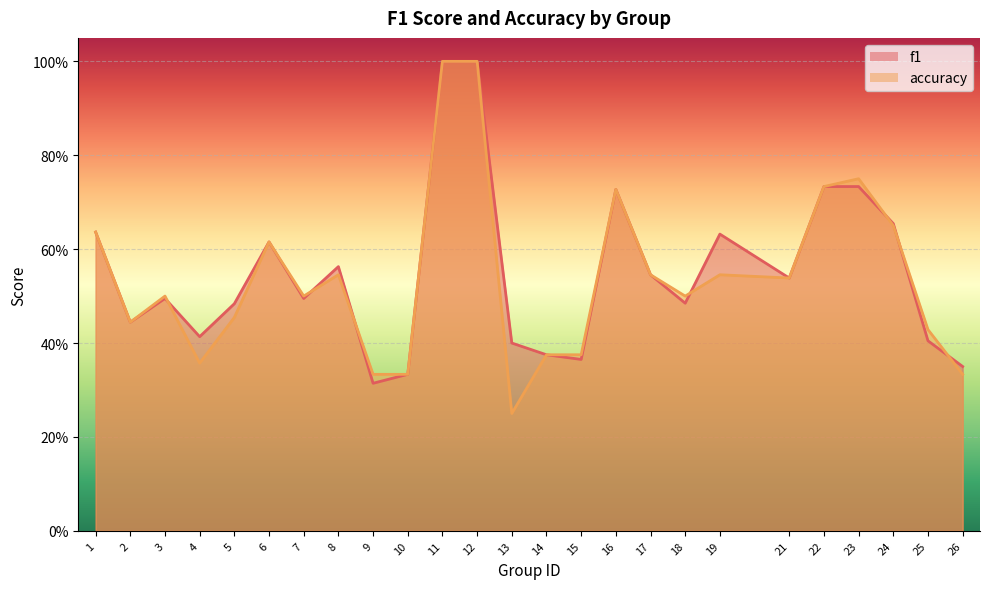

What is the lowest value of the f1 series?

0.3